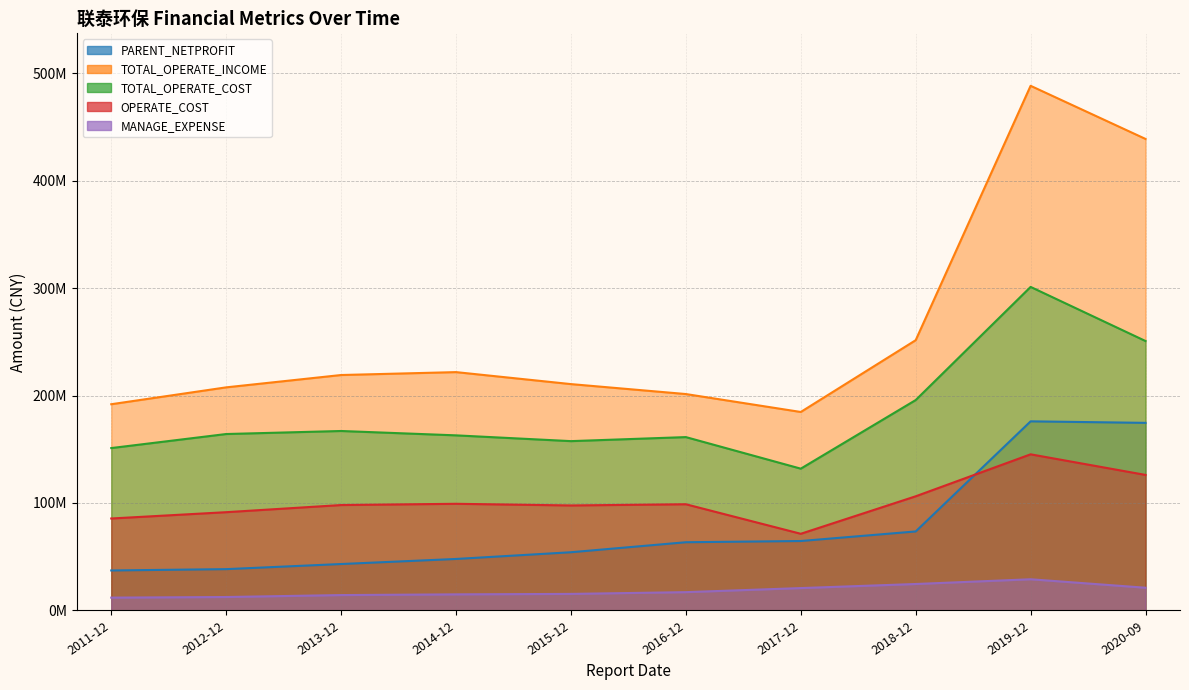

True or false: TOTAL_OPERATE_INCOME and TOTAL_OPERATE_COST cross at least once.

False